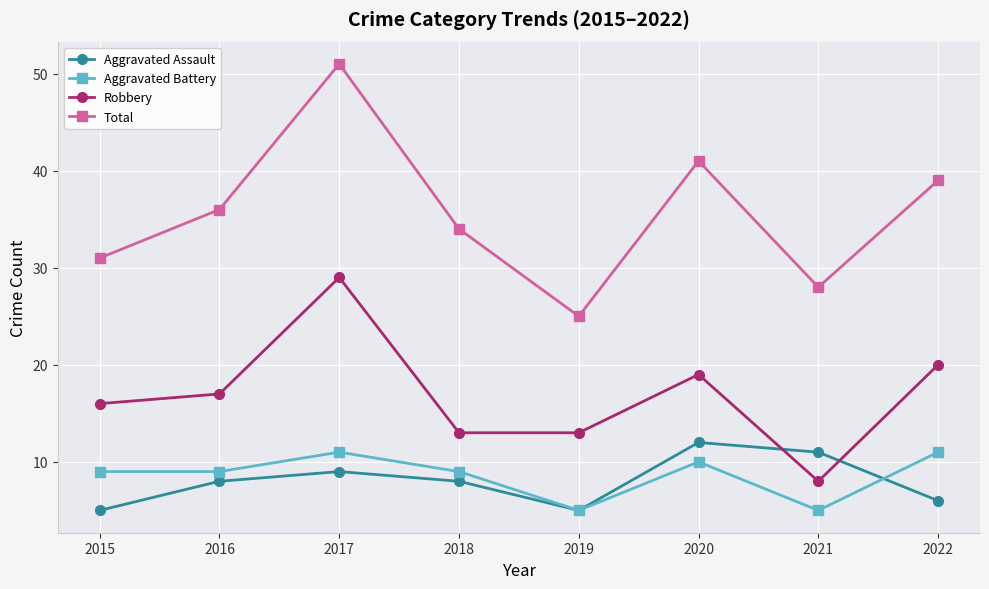

The Aggravated Assault series shows 7 at 2015. True or false?

False